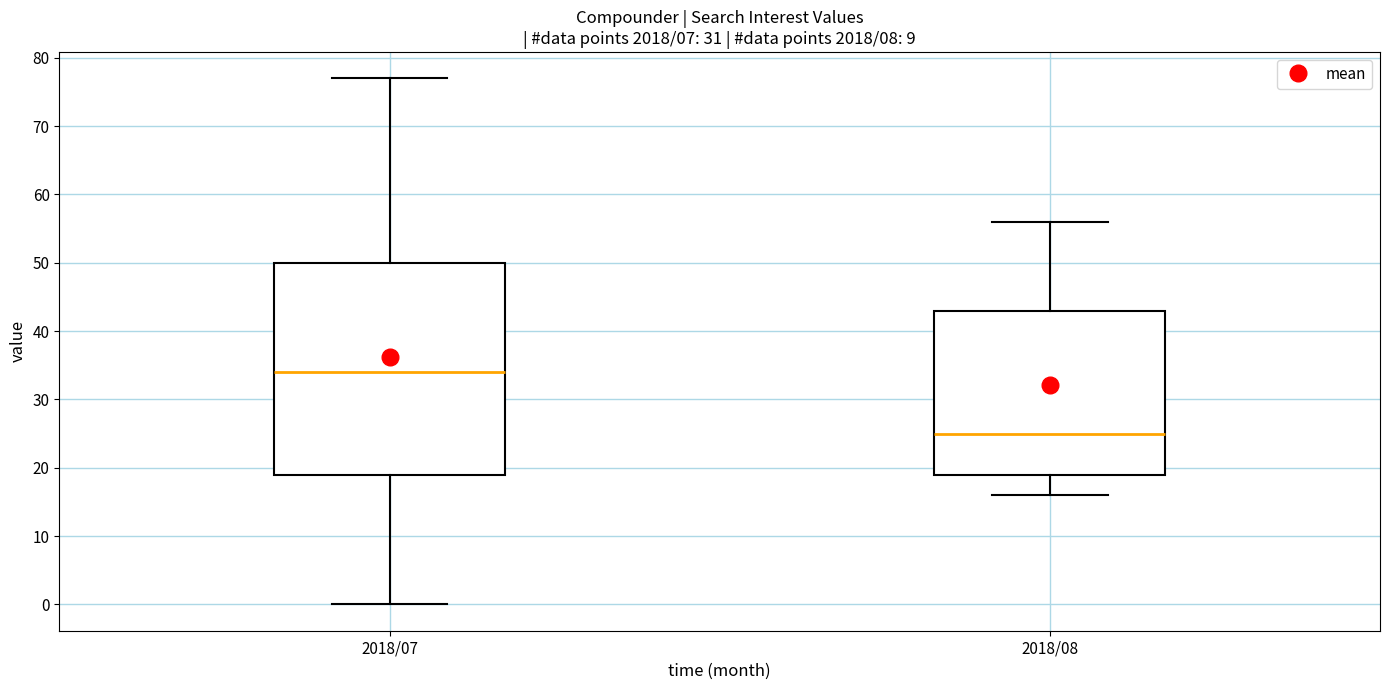

Reading left to right, transcribe this box plot: for each box, give where its median line is, the range the box spans, and where its two whiskers end, as read against the y-axis. The values are not printed on the chart, so give them approximately, as read against the axis.

2018/07: median 34, box 19 to 50, whiskers 0 to 77
2018/08: median 25, box 19 to 43, whiskers 16 to 56